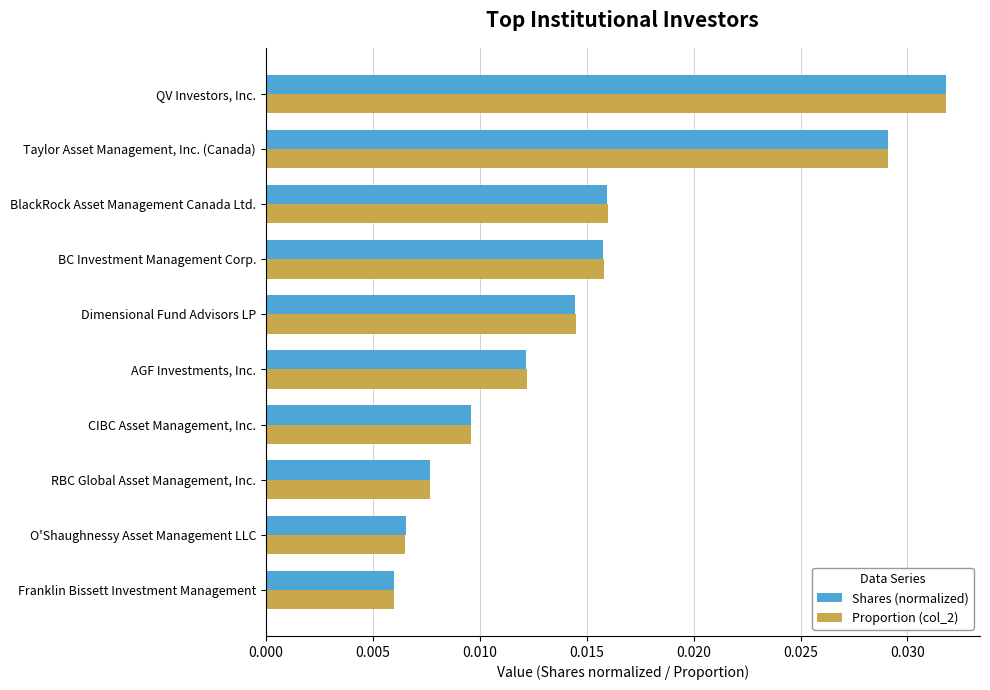

Rank the categories by Shares (normalized) value from lowest to highest.

Franklin Bissett Investment Management, O'Shaughnessy Asset Management LLC, RBC Global Asset Management, Inc., CIBC Asset Management, Inc., AGF Investments, Inc., Dimensional Fund Advisors LP, BC Investment Management Corp., BlackRock Asset Management Canada Ltd., Taylor Asset Management, Inc. (Canada), QV Investors, Inc.